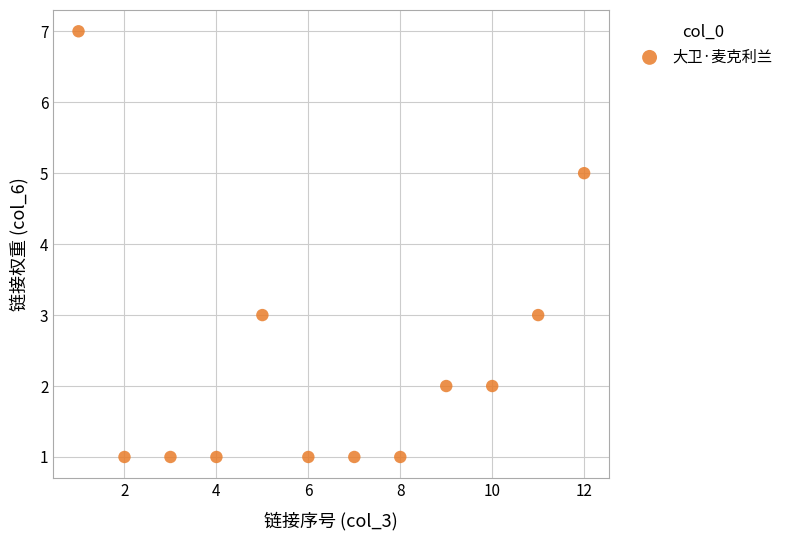

What is the range of X values (max minus min)?

11